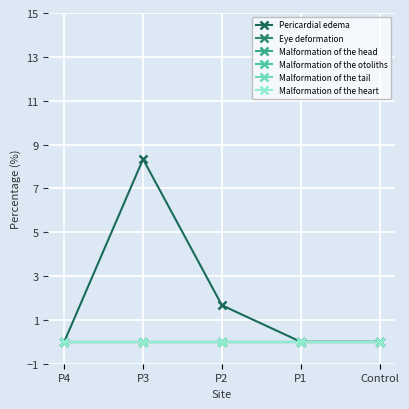

Does the chart have visible grid lines?

Yes